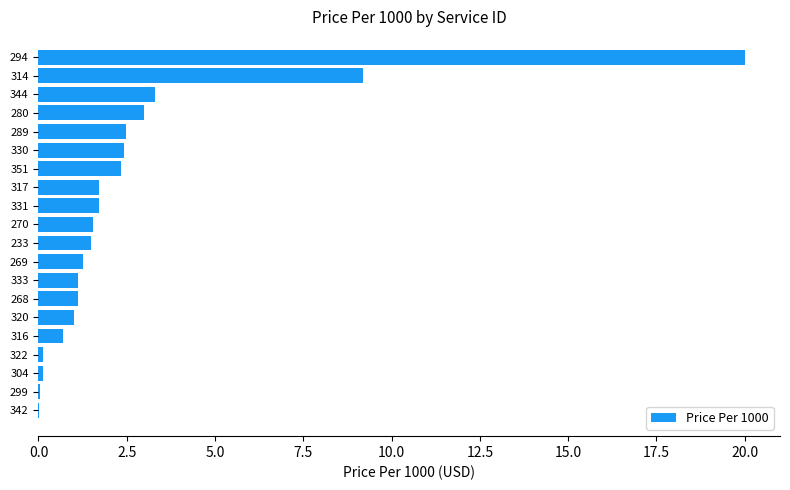

What is the sum of the values at 314 and 316?

9.9